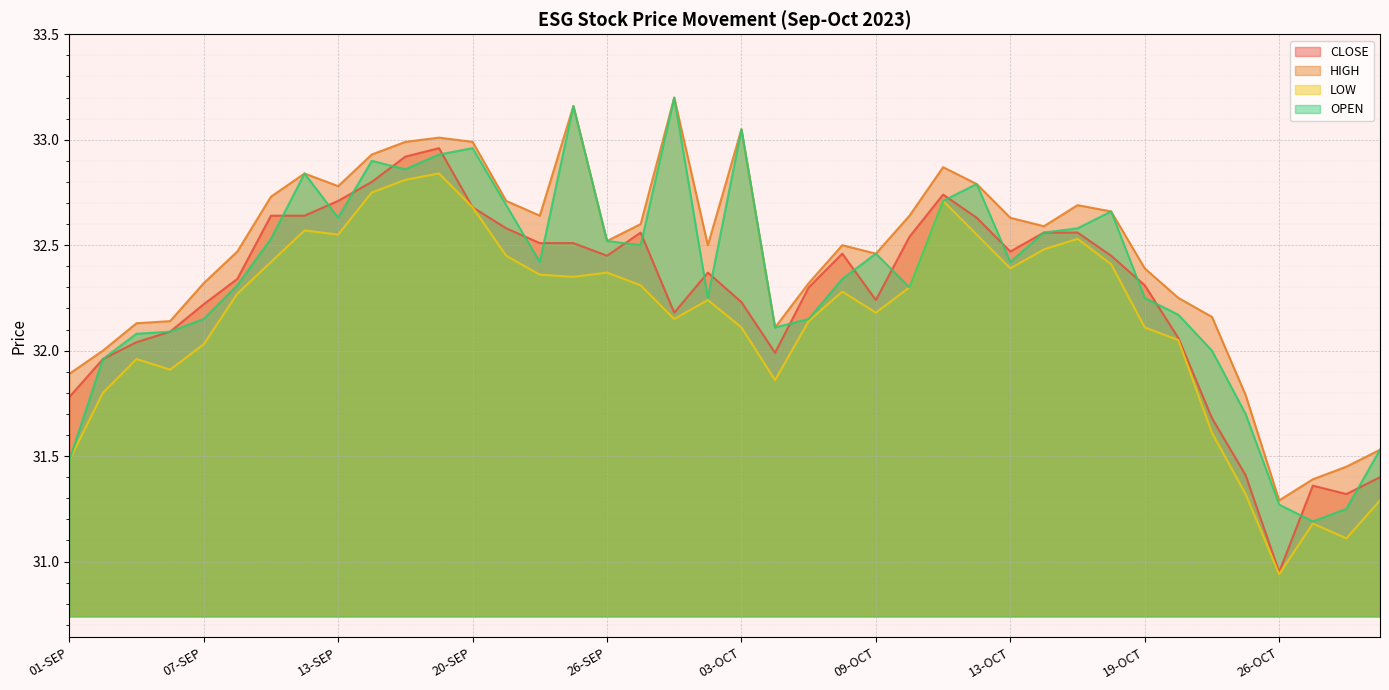

At which category does LOW reach its first local peak?

05-SEP